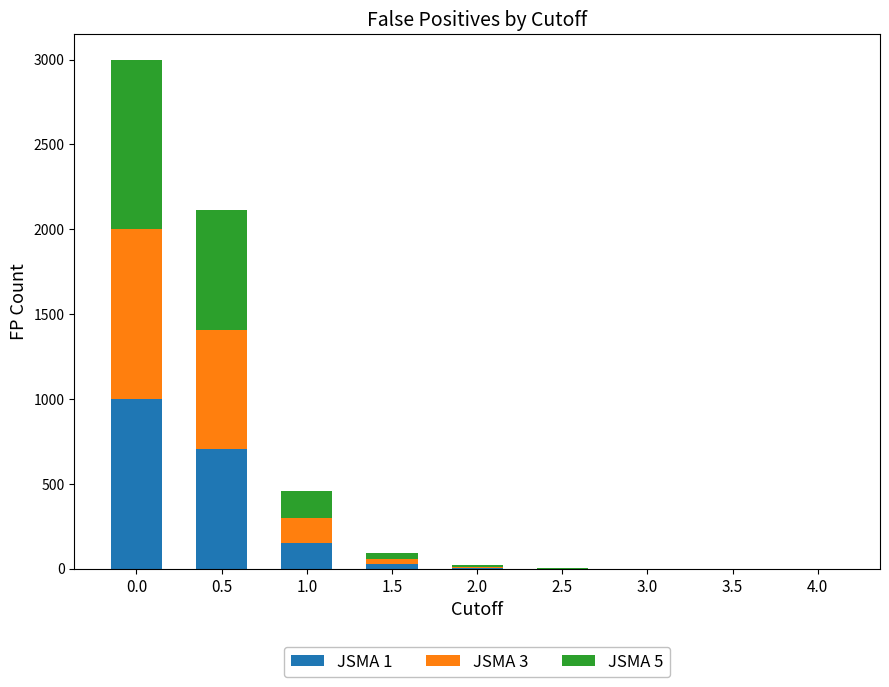

Is it true that JSMA 1 equals 1536 at 0.0?

False